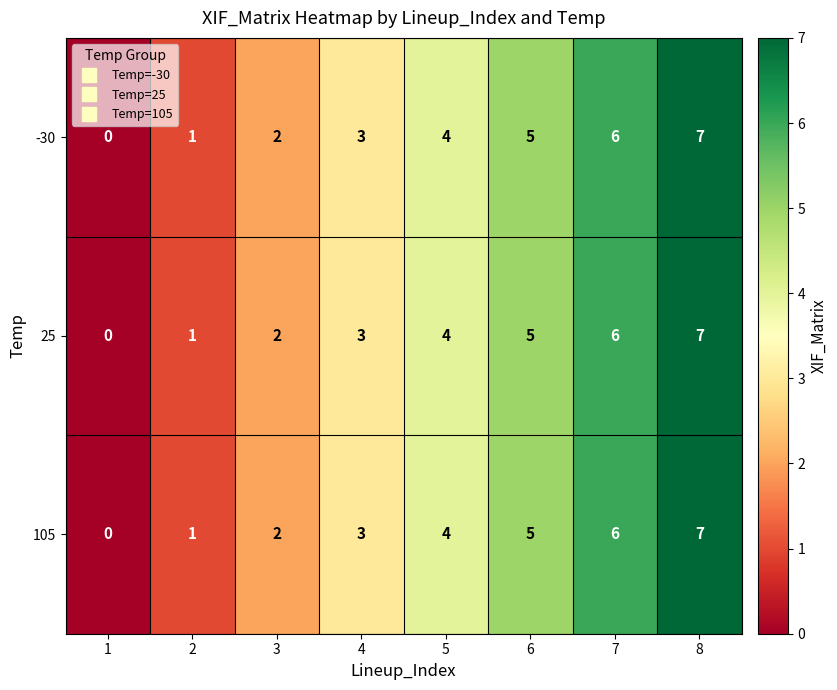

How many 105 values are between 2 and 6?

5